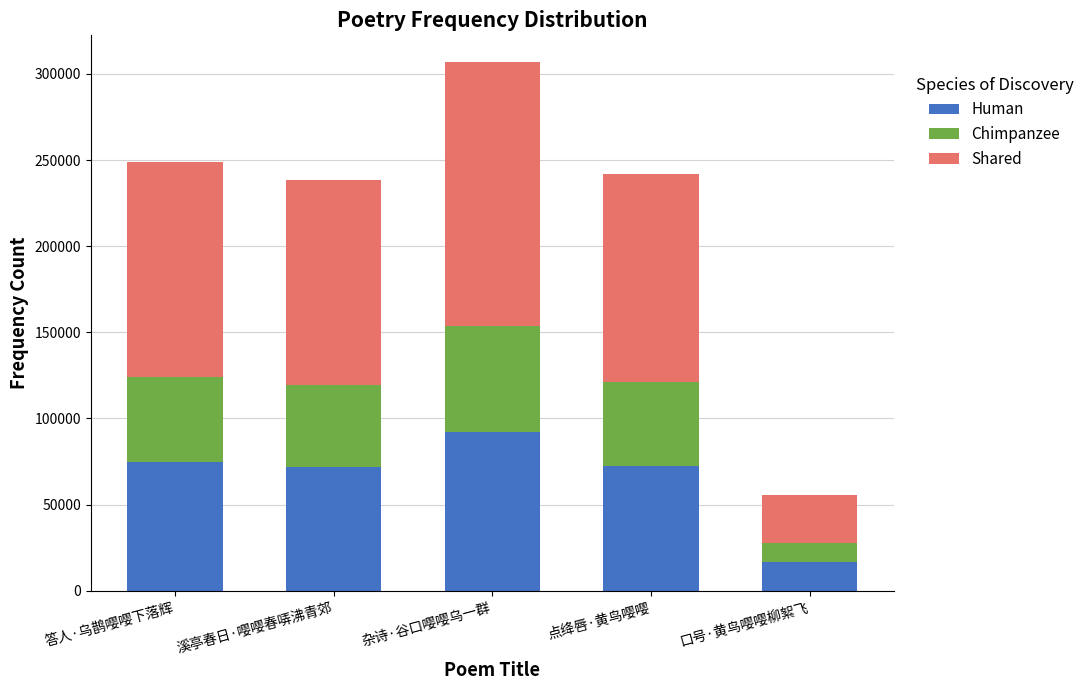

What is the sum of the Human values at 溪亭春日·嘤嘤春哢沸青郊 and 杂诗·谷口嘤嘤乌一群?

163725.6